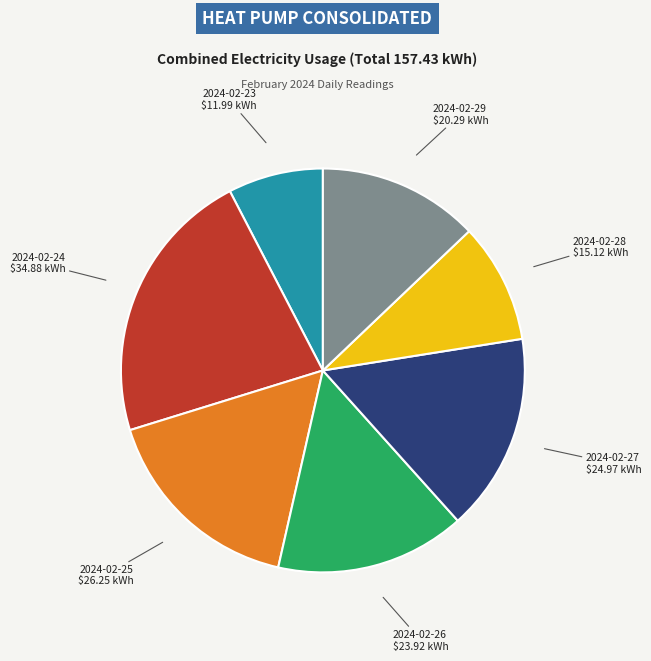

Is the sum of 2024-02-25 and 2024-02-24 greater than half?

No